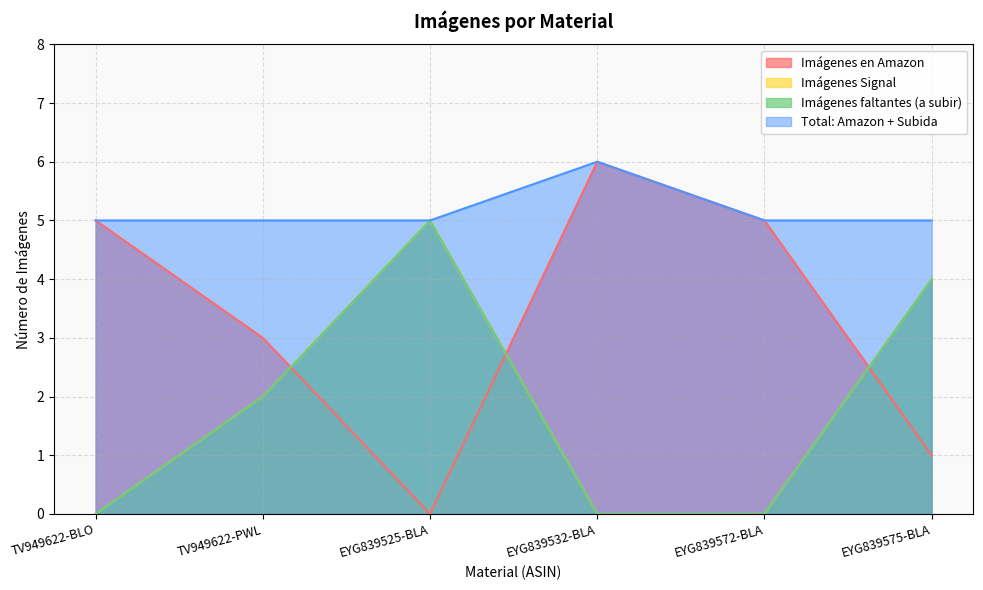

Which label corresponds to the largest value in the chart?

EYG839532-BLA